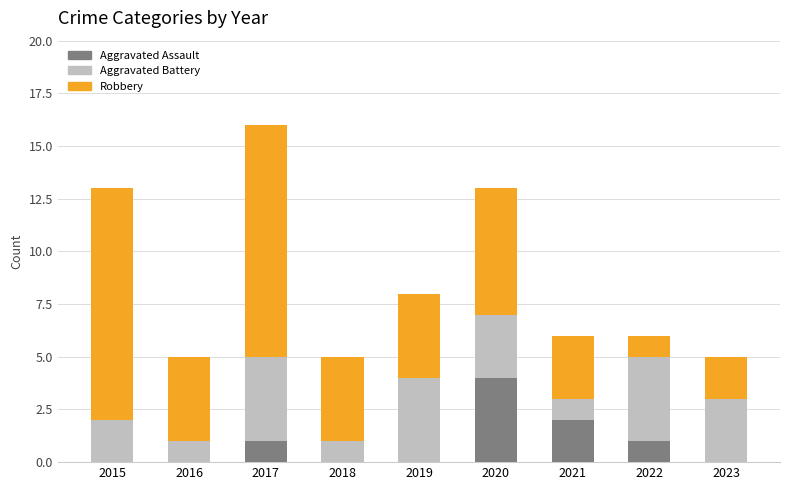

Is it true that Aggravated Assault equals -2 at 2016?

False